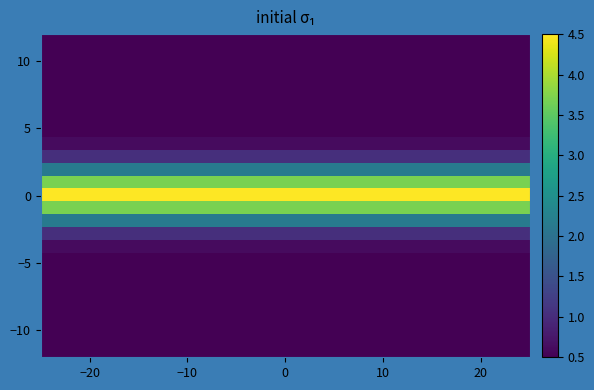

How many distinct data groups are displayed?

25